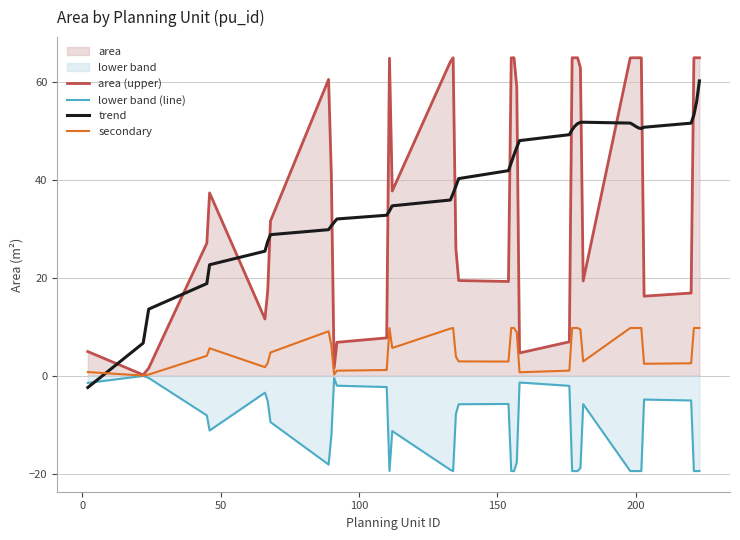

What is the smallest value displayed?

-19.5